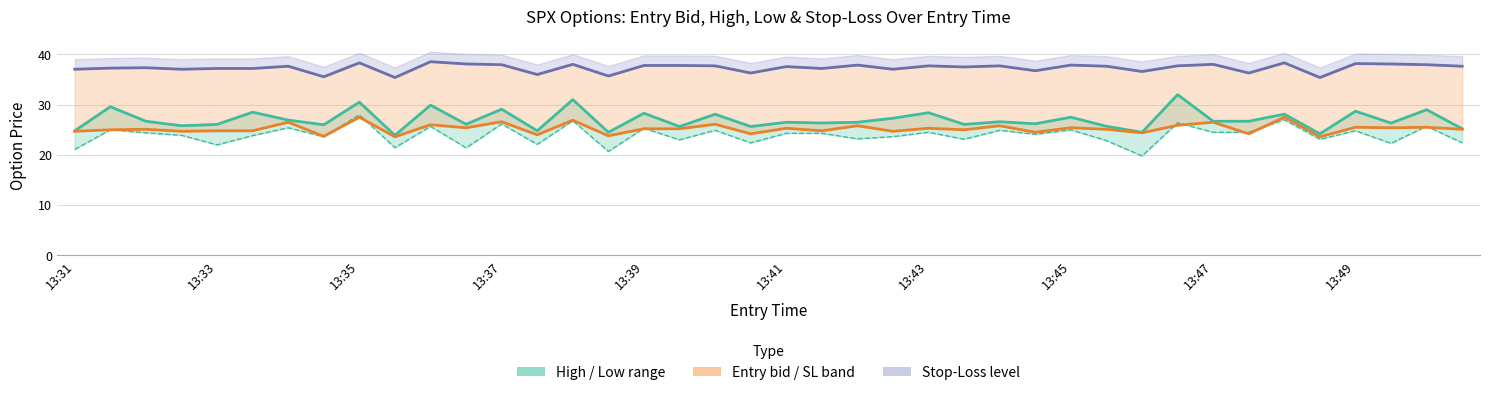

At which category is the sum across all series the highest?

13:35